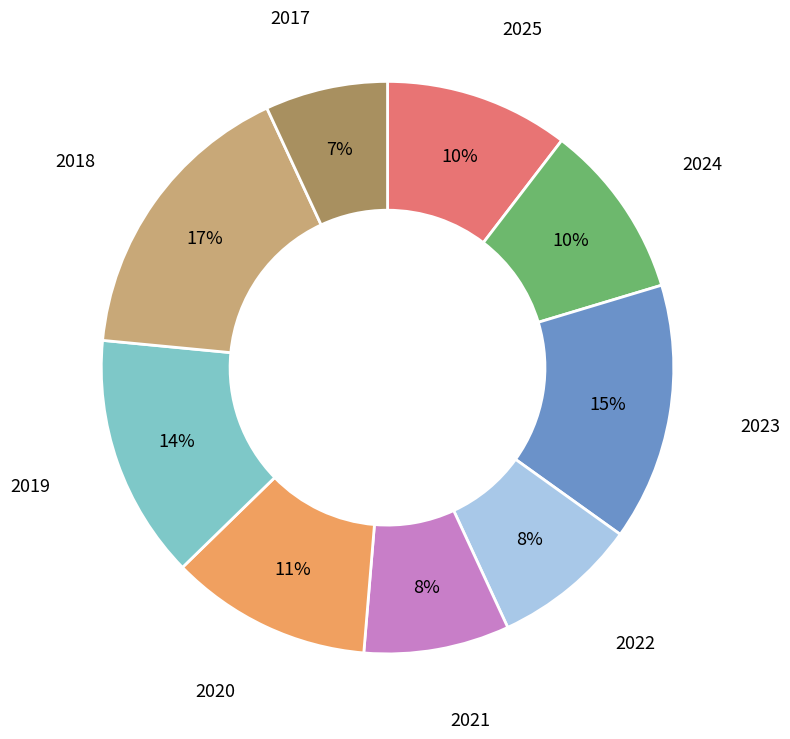

To the nearest percent, what is the difference between the largest and smallest slice percentages?

10%